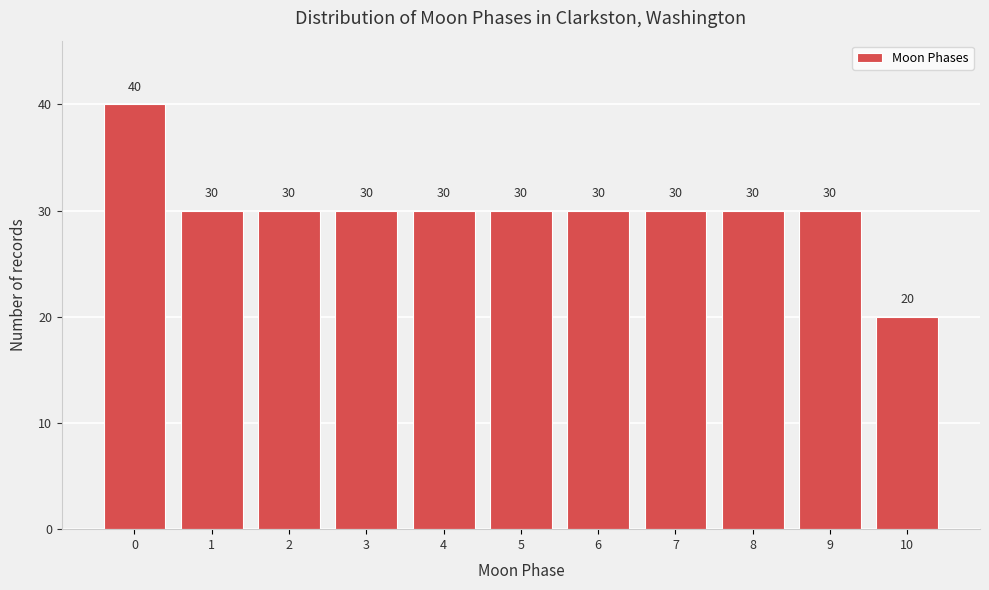

Reading right to left, list all the values displayed in this chart.

20	30	30	30	30	30	30	30	30	30	40